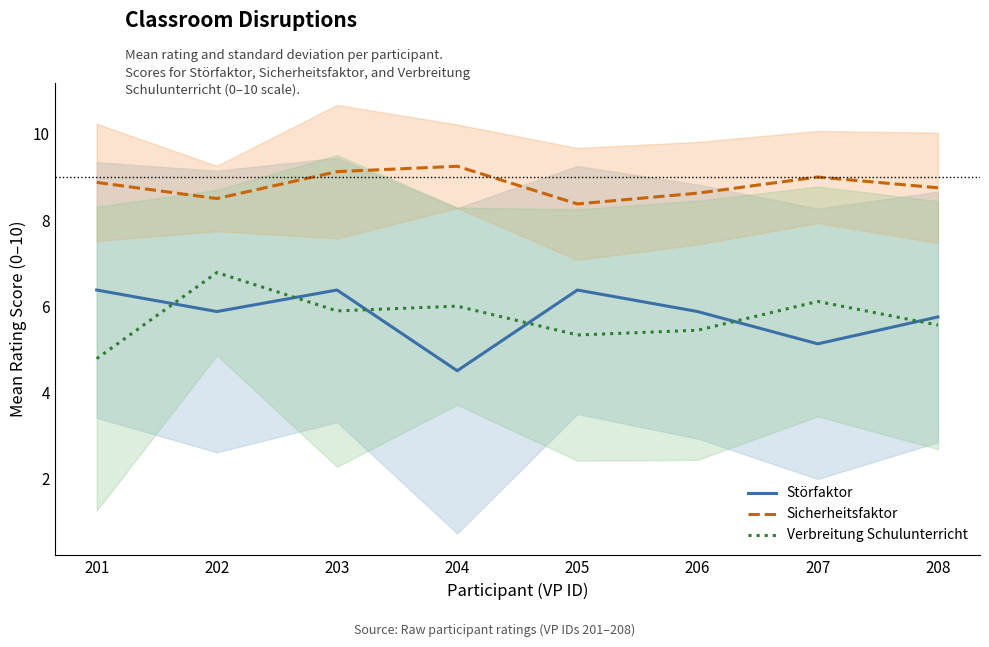

How many data points in Verbreitung Schulunterricht are above 5?

7